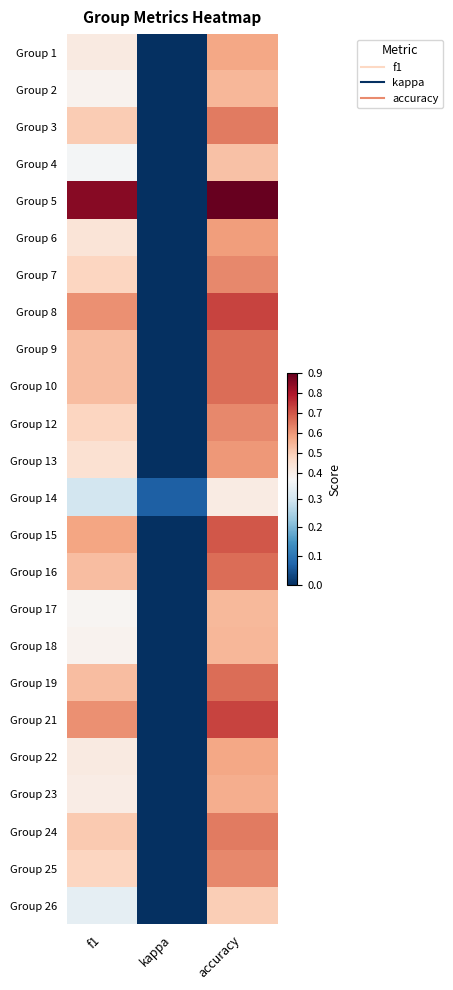

Between f1 and accuracy, which is larger?

accuracy